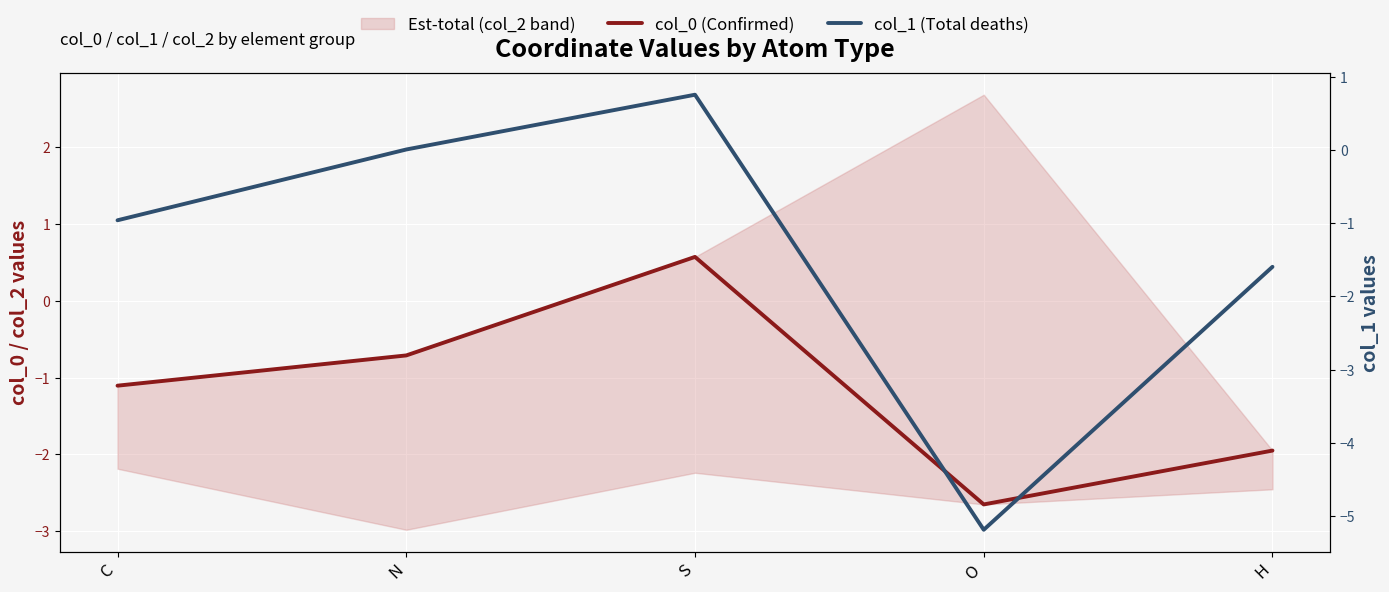

Which category has the highest value across all series?

S